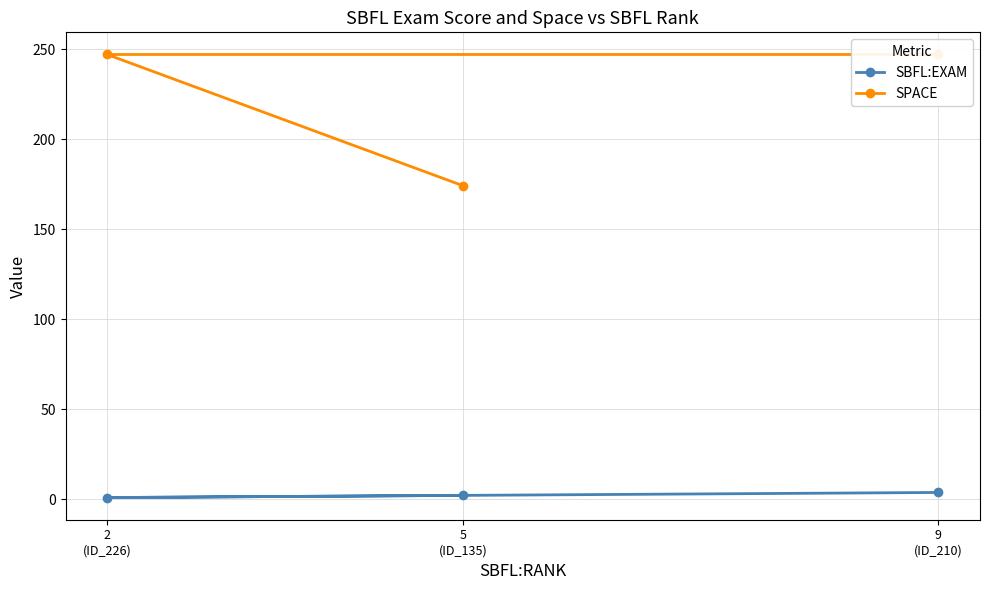

Rank the categories by SBFL:EXAM value from highest to lowest.

9
(ID_210), 5
(ID_135), 2
(ID_226)